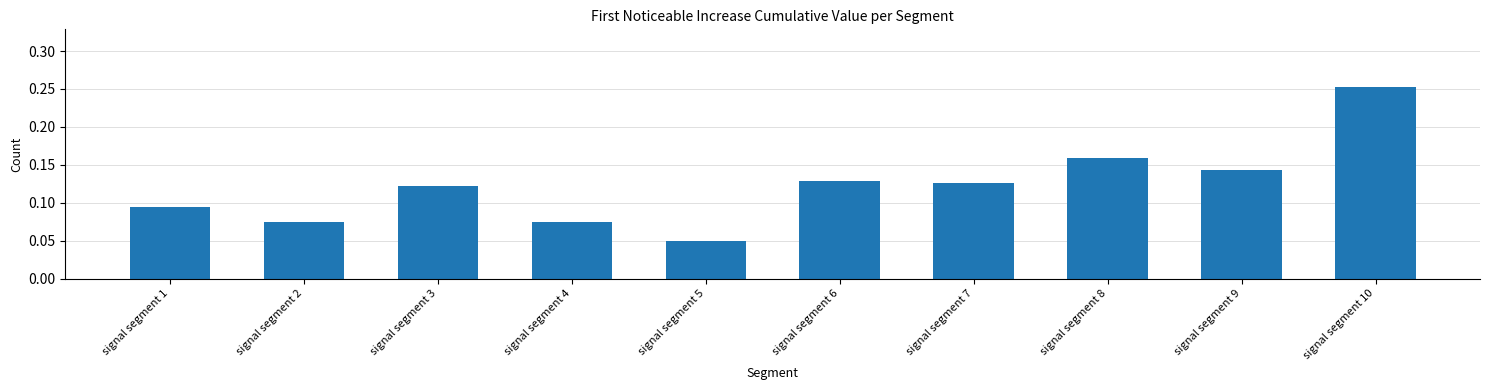

True or false: the data shows 0.1 at signal segment 5.

False